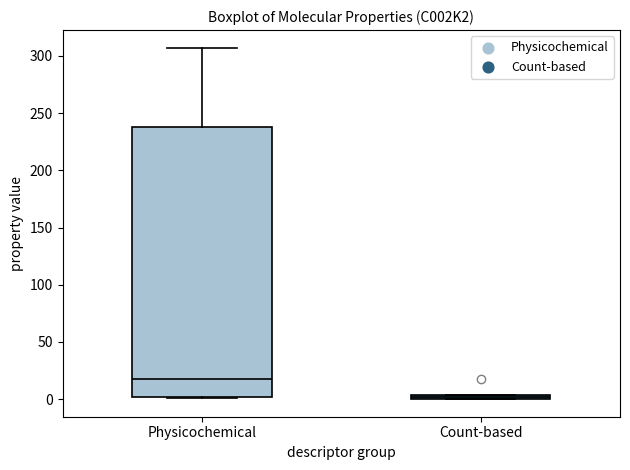

Where is the lower edge of the box for Count-based on the y-axis? The values are not printed on the chart, so give them approximately, as read against the axis.

0